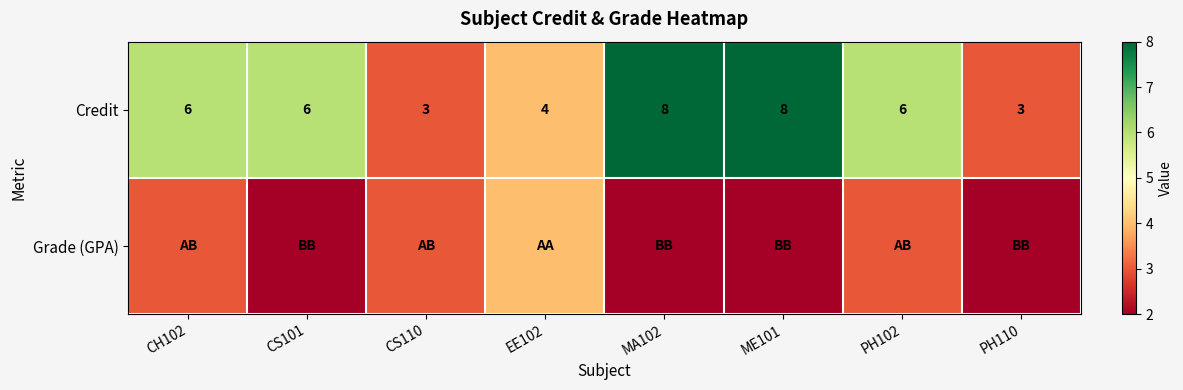

True or false: Credit has a value of 6 at PH102.

True